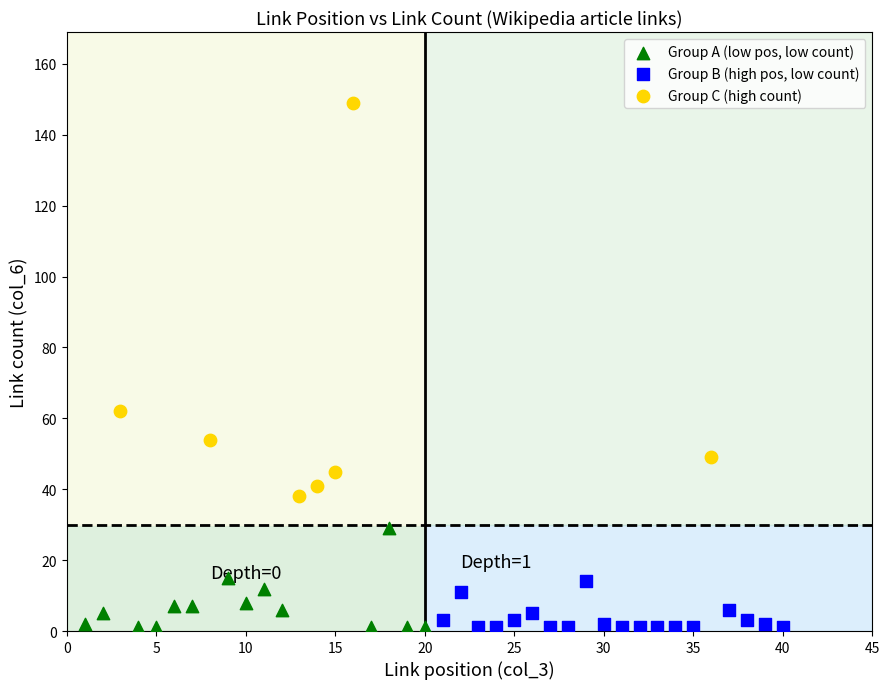

Which series contains the highest Y value?

Group C (high count)